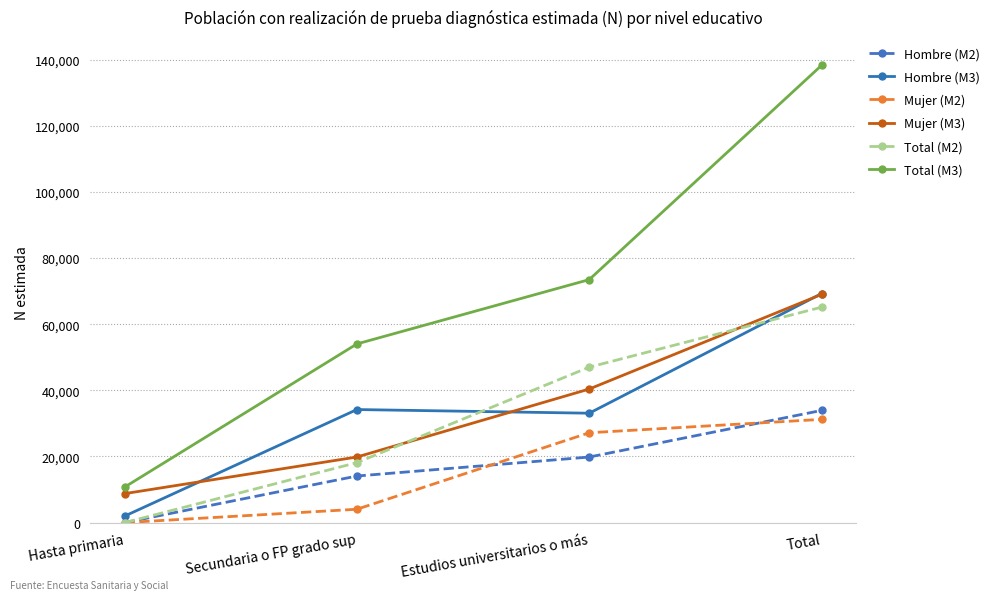

At which category is the sum across all series the highest?

Total